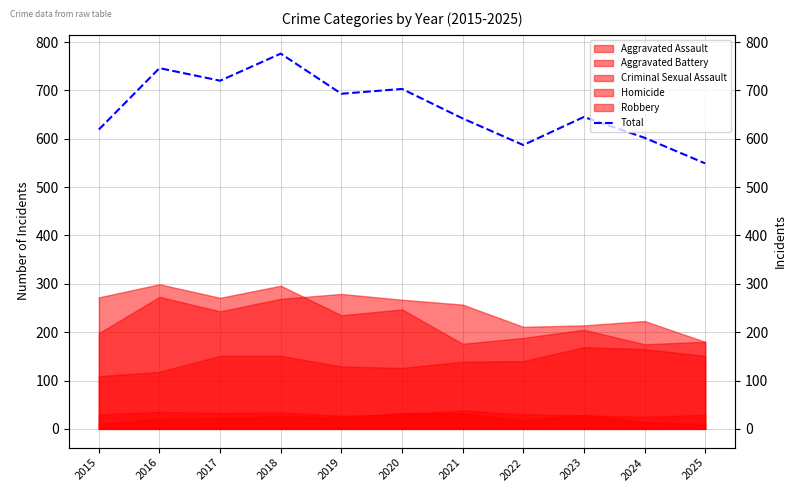

Reading left to right, list all the values displayed in this chart.

2015=619	2016=746	2017=720	2018=776	2019=693	2020=703	2021=642	2022=587	2023=645	2024=602	2025=549